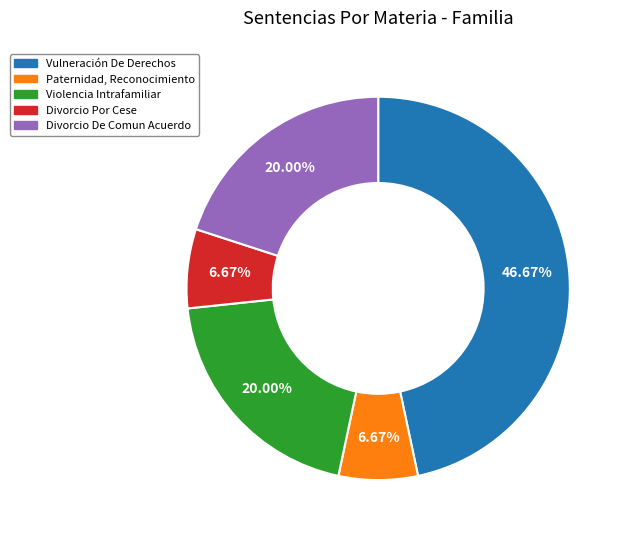

Is there any slice that represents more than half of the pie?

No